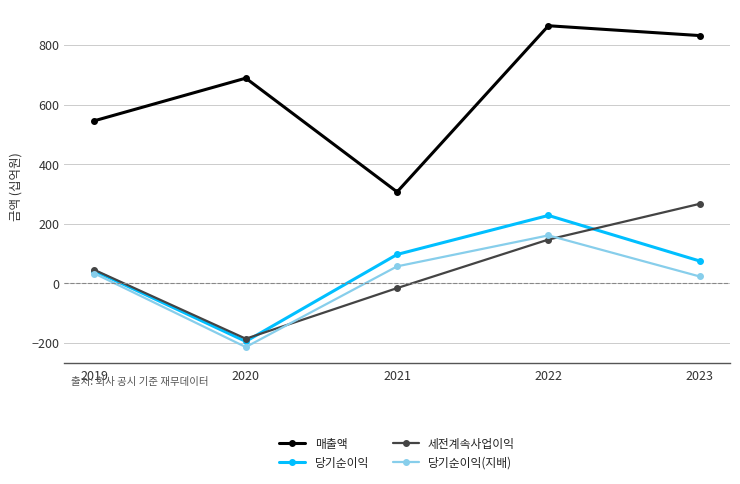

True or false: 세전계속사업이익 has a value of -50 at 2020.

False